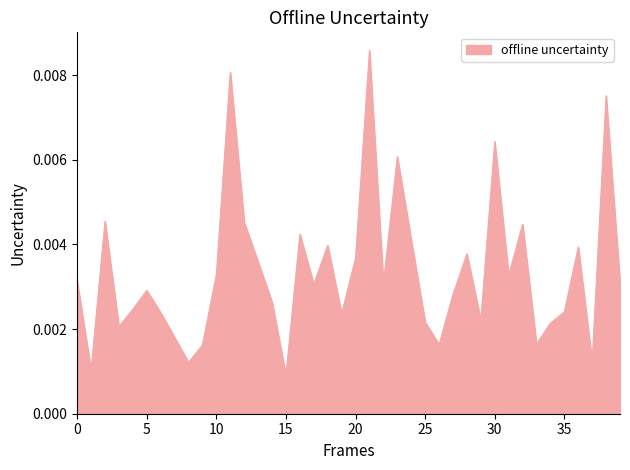

How many interior local valleys (lower than both neighbors) does the data have?

12